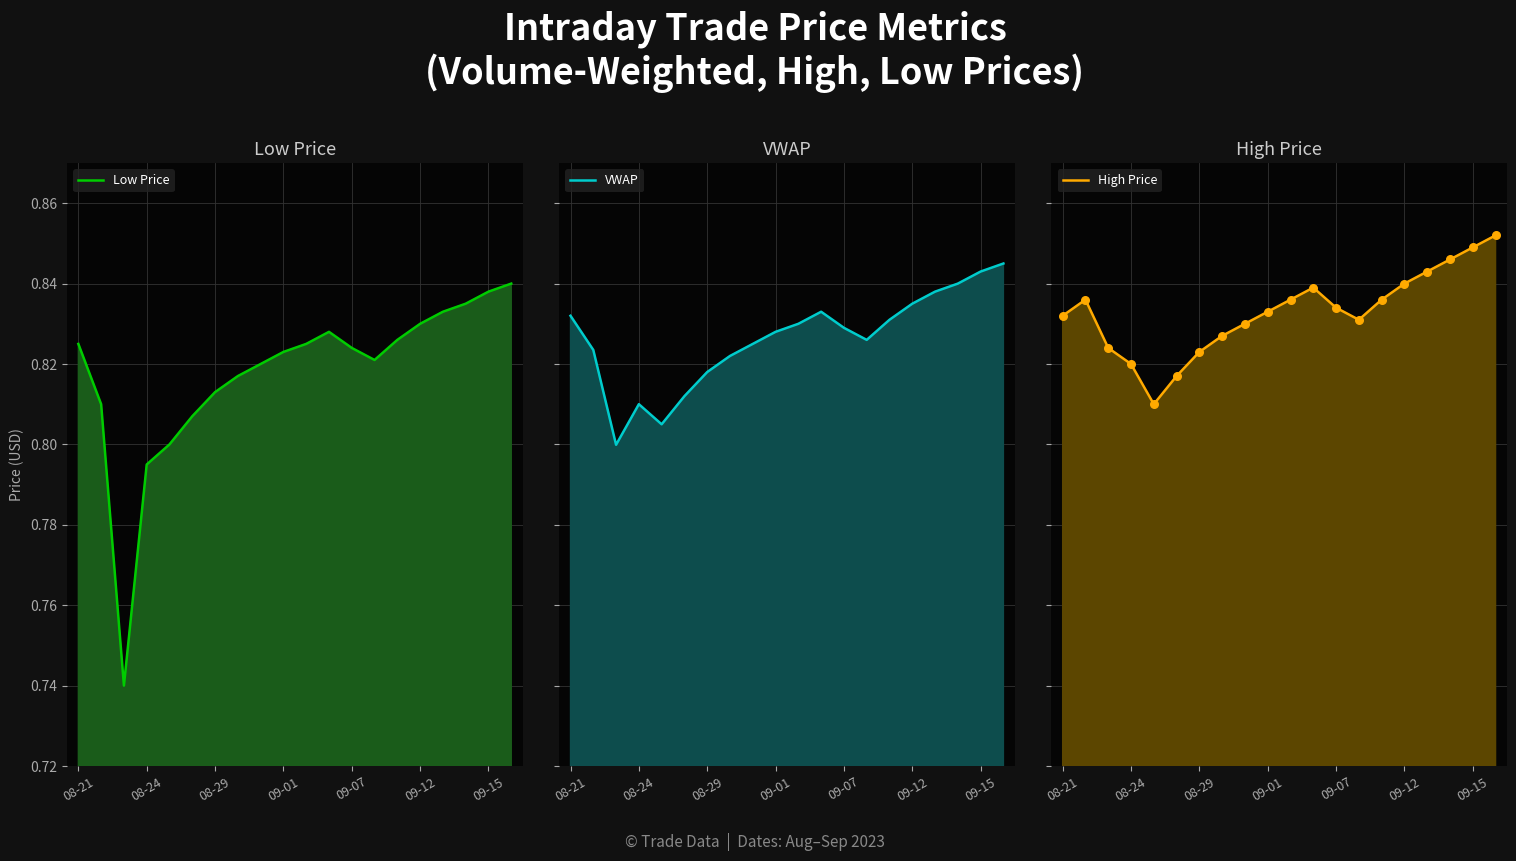

Is the value of Low Price at 17 greater than the value of High Price at 08-29?

Yes